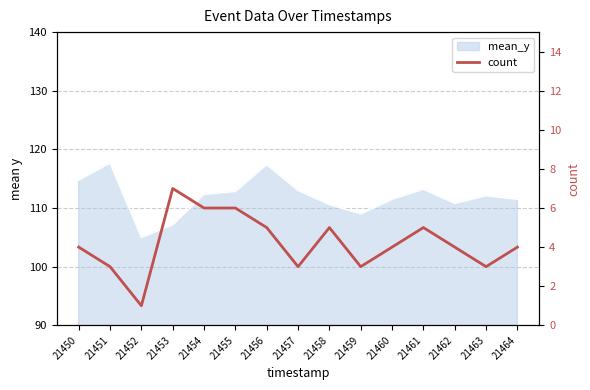

At which label does the data first exceed 4?

21453